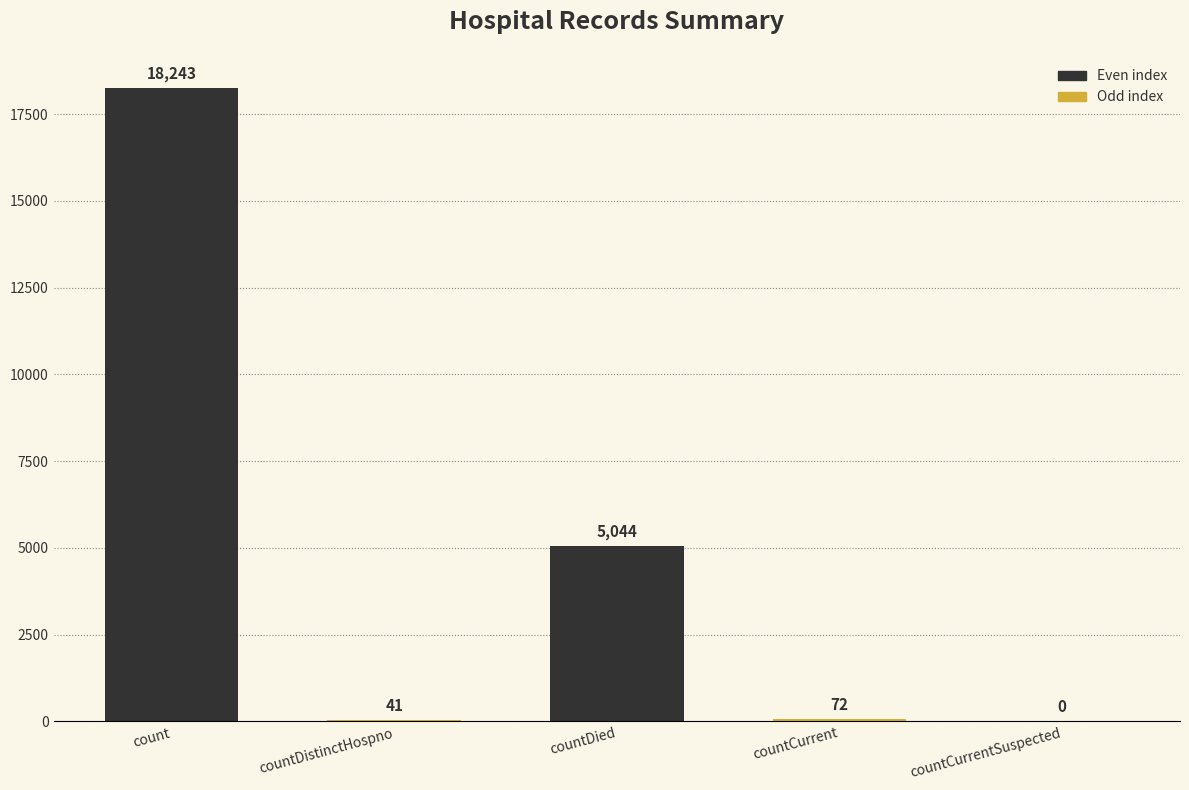

What is the maximum value shown in the chart?

18243